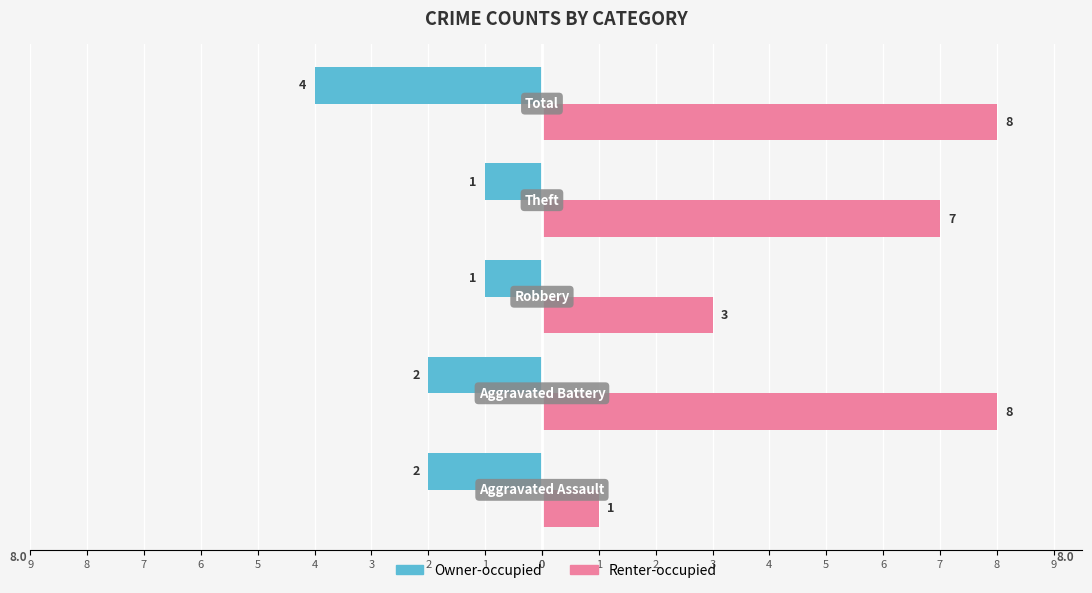

Rank the series by their average value, from highest to lowest.

Renter-occupied, Owner-occupied